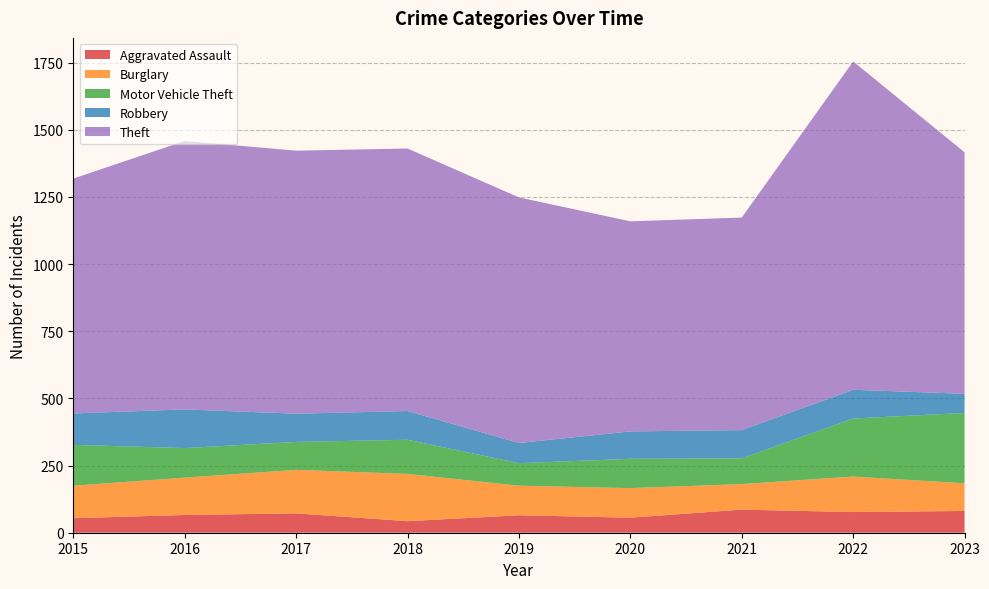

Reading left to right, list all the values displayed in this chart.

Aggravated Assault: 54	66	72	43	65	56	86	77	81
Burglary: 121	139	162	176	110	110	95	132	103
Motor Vehicle Theft: 152	110	104	127	84	109	96	216	262
Robbery: 117	144	105	107	75	102	105	107	71
Theft: 874	999	979	977	914	782	791	1222	899